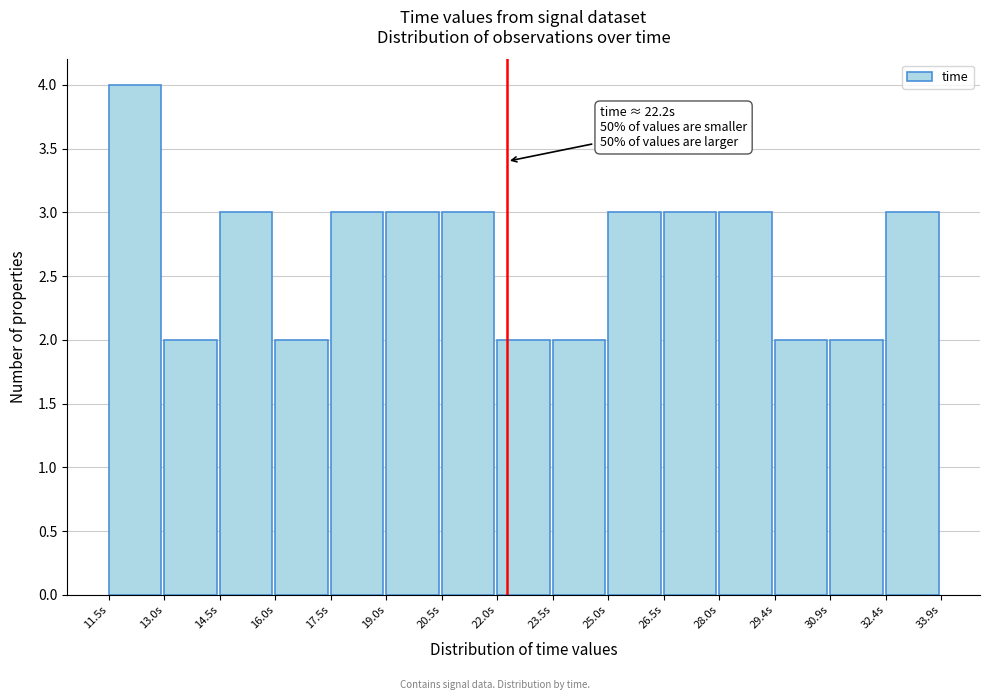

Over which range of the x-axis is the bar tallest?

11.6 to 13.0